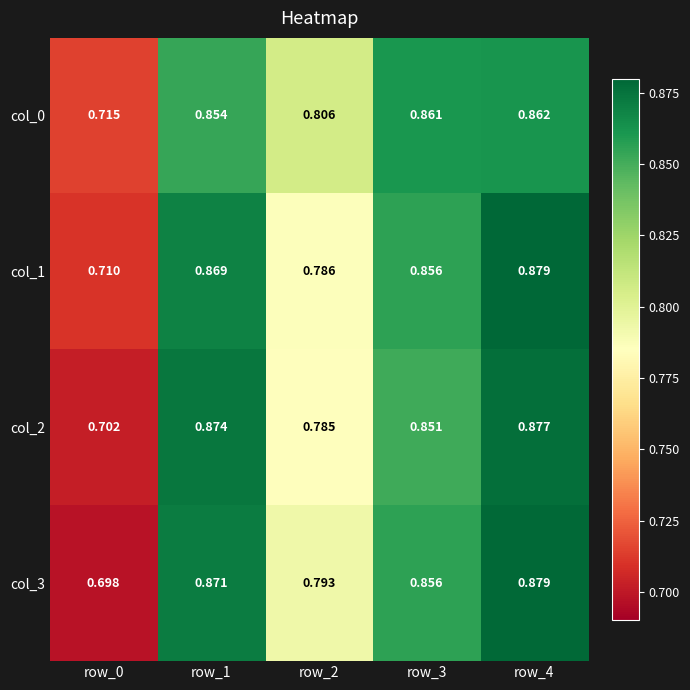

Is the value of col_0 at row_3 greater than the value of col_3 at row_1?

No